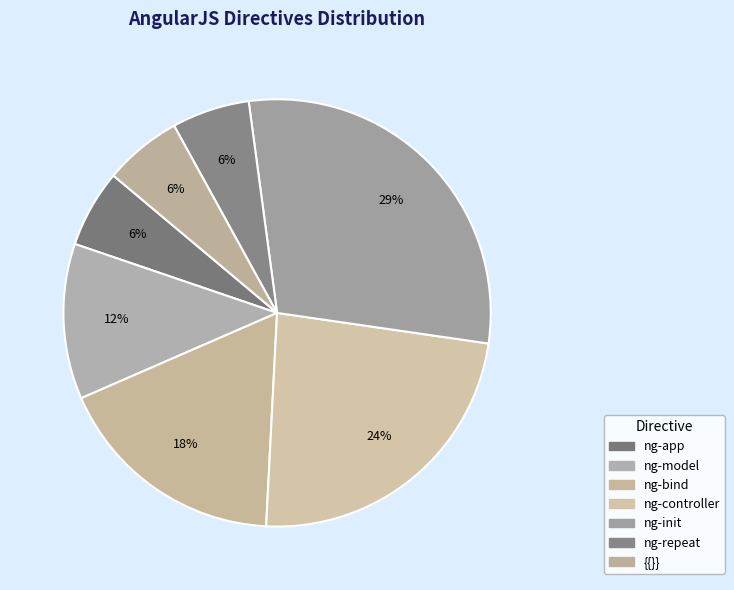

What portion of the pie excludes ng-bind?

82.4%